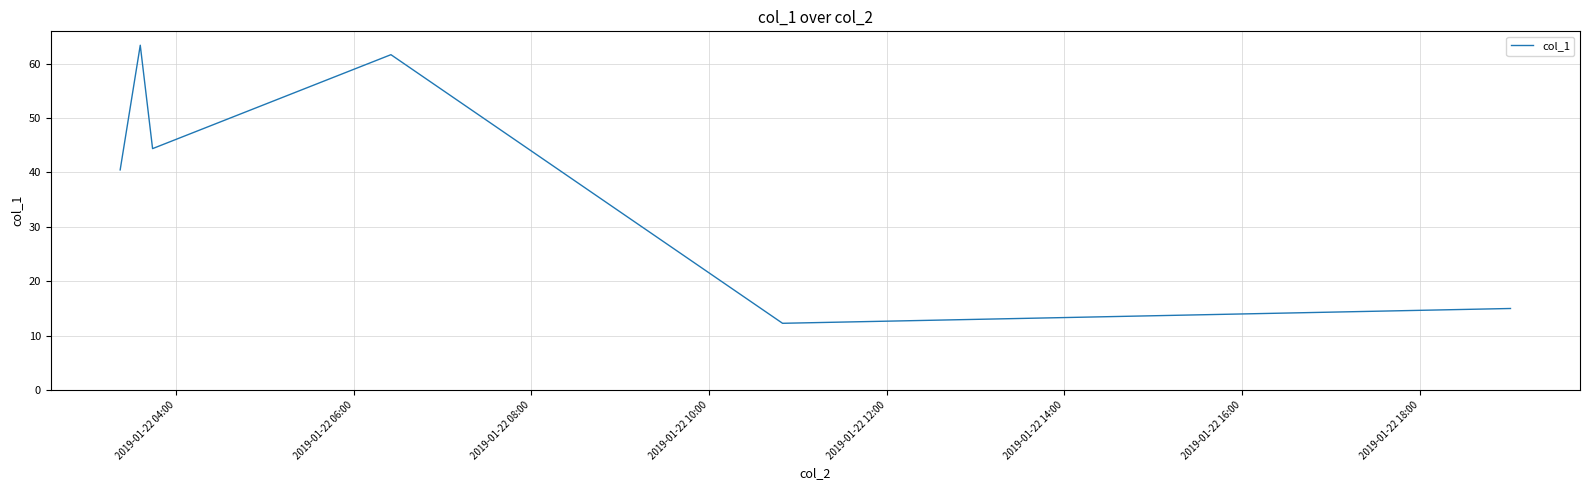

How many interior local valleys (lower than both neighbors) does the data have?

2